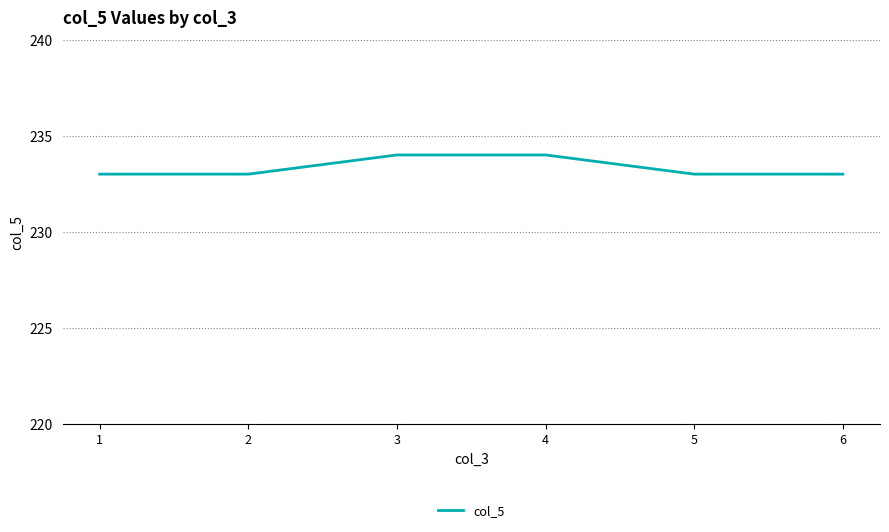

How many categories are shown in the chart?

6